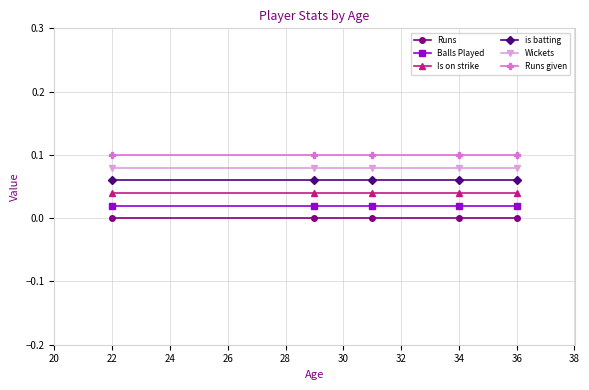

List the series in order of their overall mean, lowest first.

Runs, Balls Played, Is on strike, is batting, Wickets, Runs given